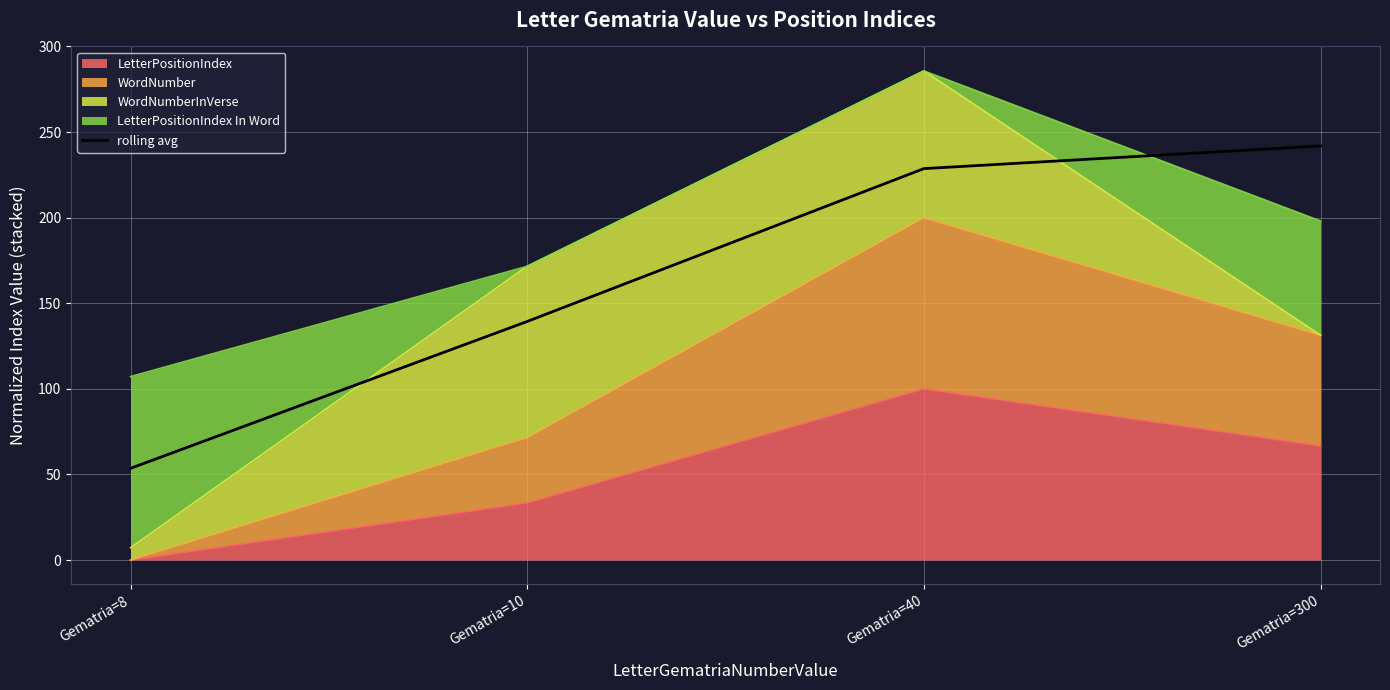

List the labels in order of value, smallest first.

Gematria=8, Gematria=10, Gematria=40, Gematria=300